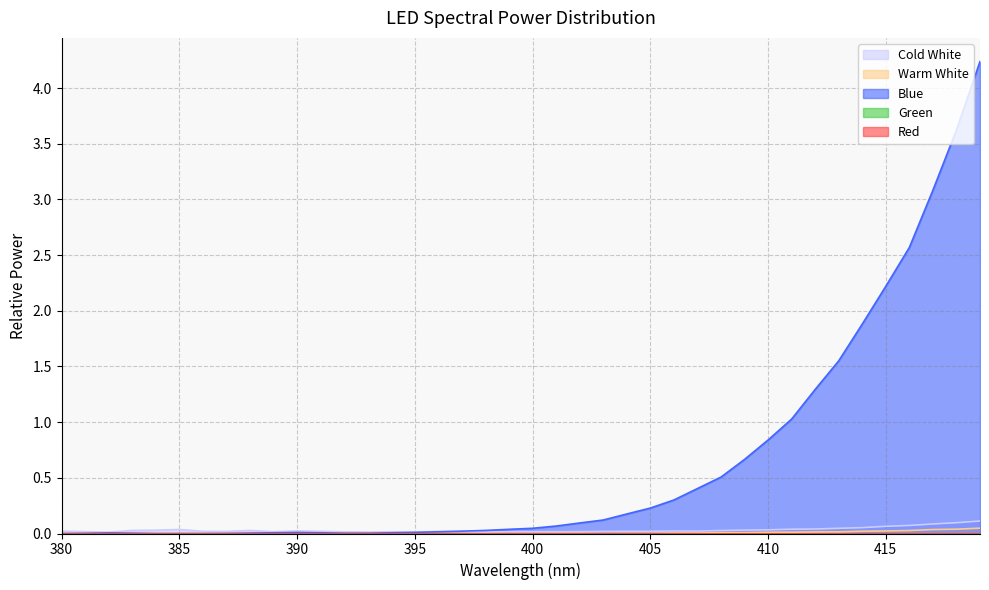

True or false: Blue and Warm White intersect in this chart.

False